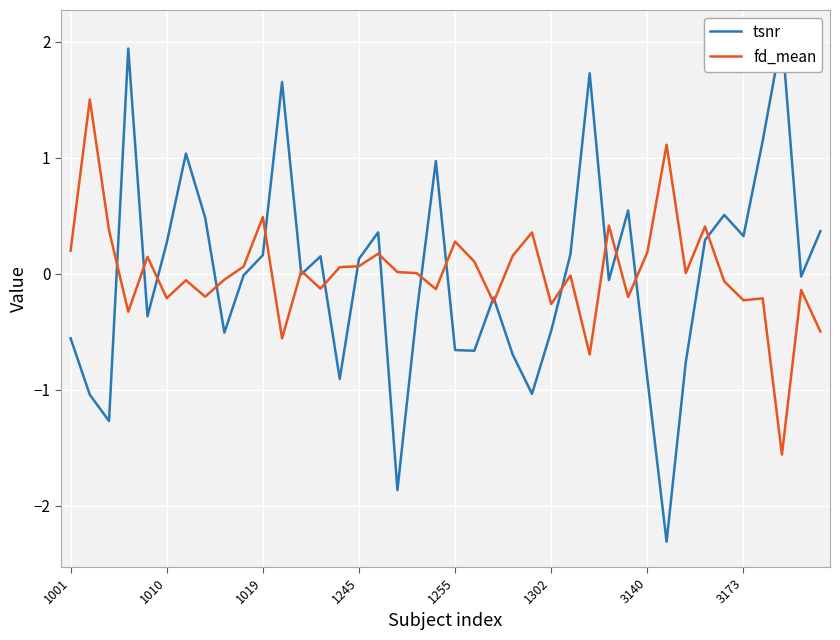

What is the maximum value for fd_mean?

1.5